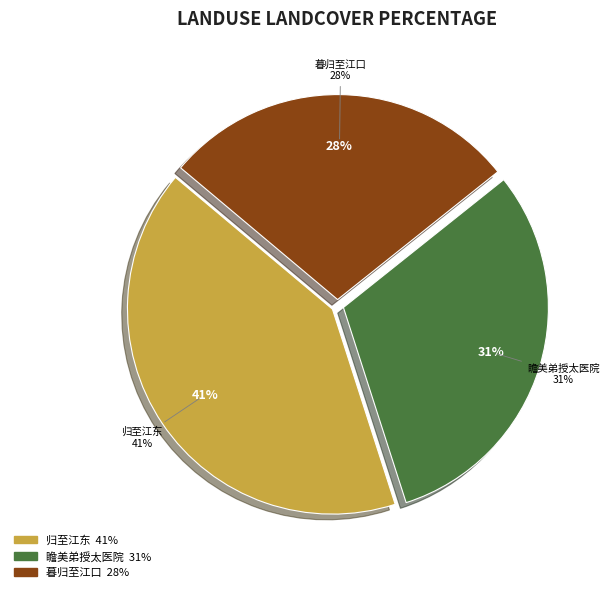

How many slices are in this pie chart?

3